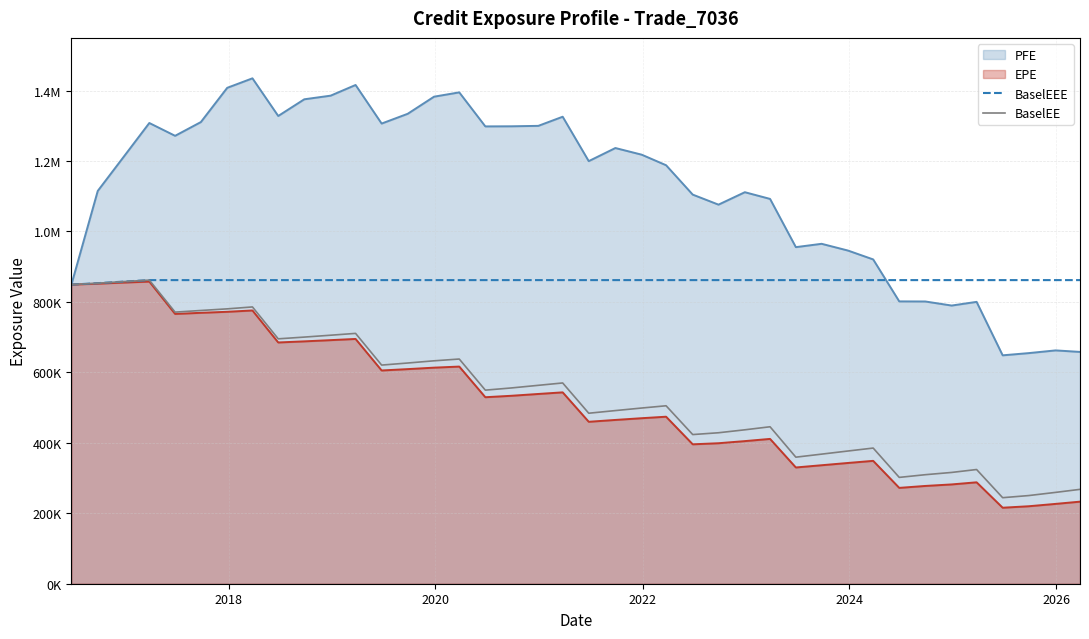

Does the chart have visible grid lines?

Yes